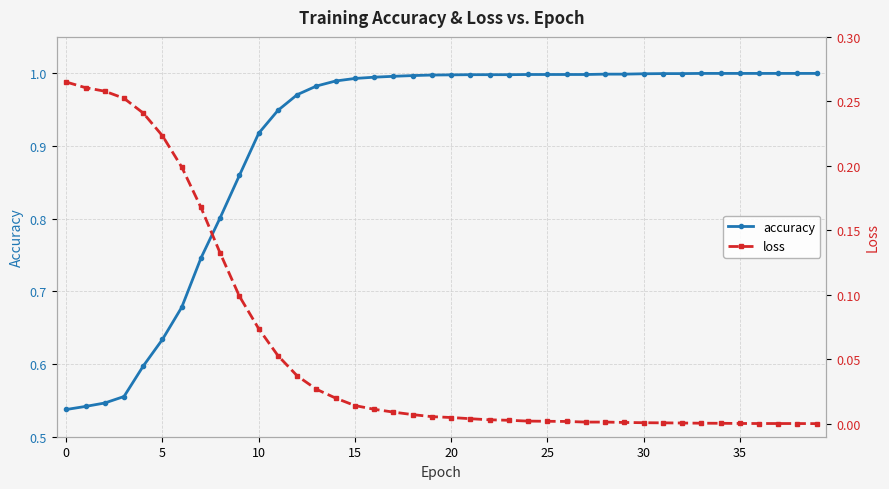

Rank the series at 24 from highest to lowest value.

accuracy, loss